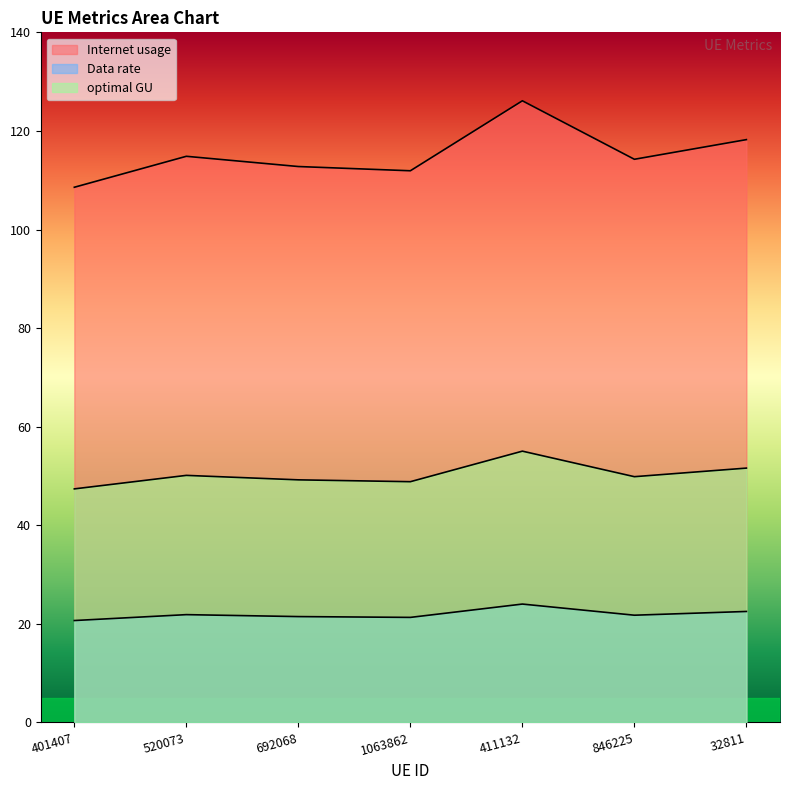

Reading left to right, list all the values displayed in this chart.

Internet usage: 401407=108.6	520073=114.9	692068=112.8	1063862=111.9	411132=126.1	846225=114.2	32811=118.2
Data rate: 401407=20.7	520073=21.9	692068=21.5	1063862=21.3	411132=24.0	846225=21.8	32811=22.5
optimal GU: 401407=47.4	520073=50.1	692068=49.2	1063862=48.8	411132=55.0	846225=49.9	32811=51.6